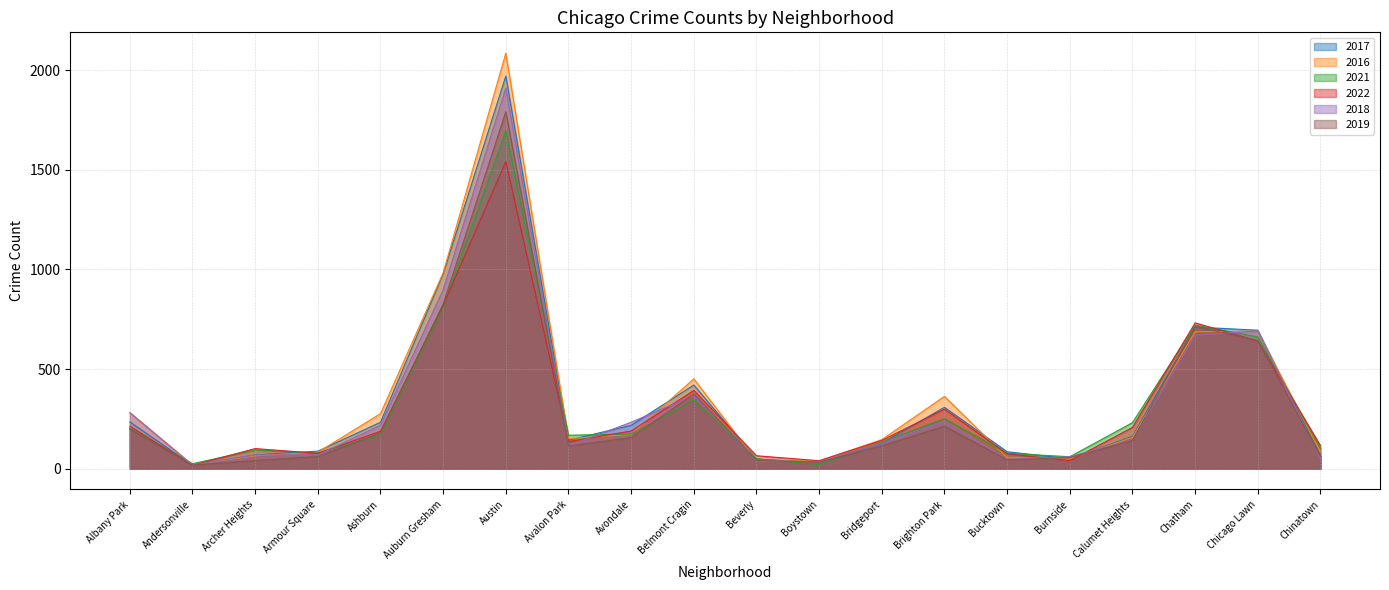

List the labels in order of 2018 value, largest first.

Austin, Auburn Gresham, Chicago Lawn, Chatham, Belmont Cragin, Albany Park, Brighton Park, Avondale, Ashburn, Calumet Heights, Bridgeport, Avalon Park, Archer Heights, Armour Square, Burnside, Chinatown, Bucktown, Beverly, Boystown, Andersonville